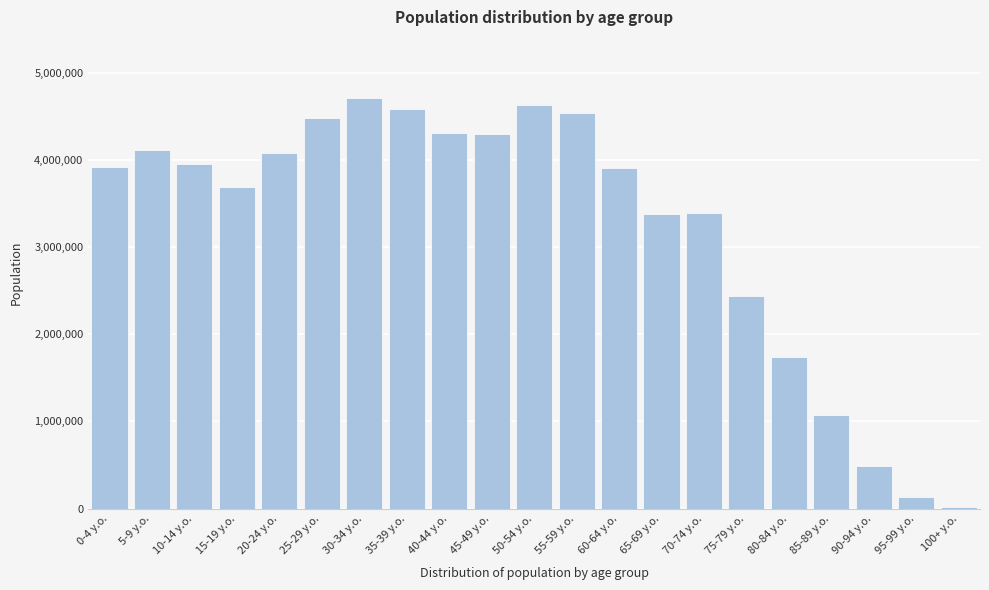

What is the greatest value displayed?

4707000